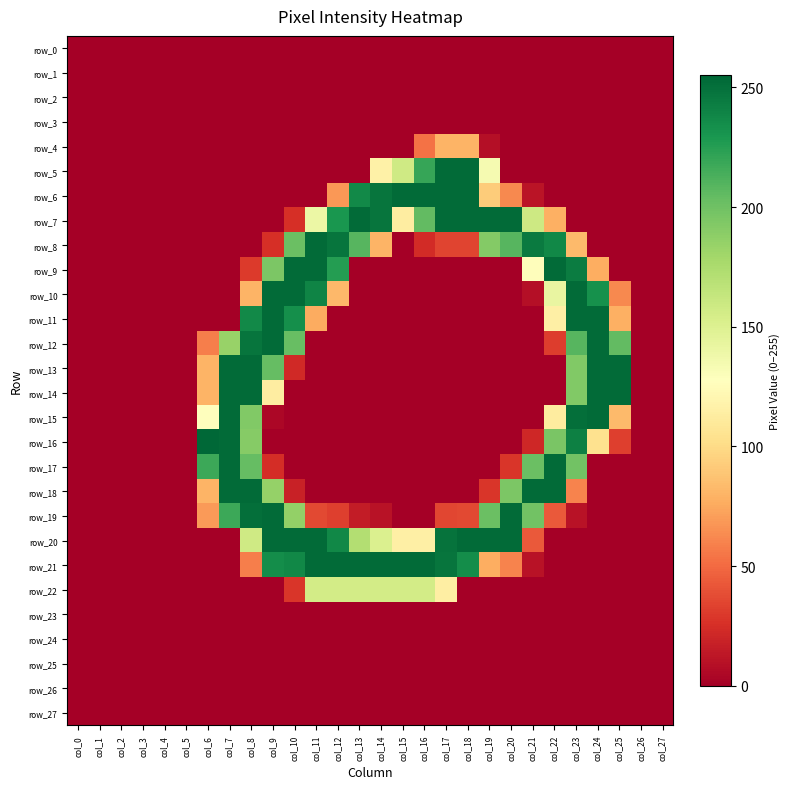

Which series changed the most between col_9 and col_23?

row_20